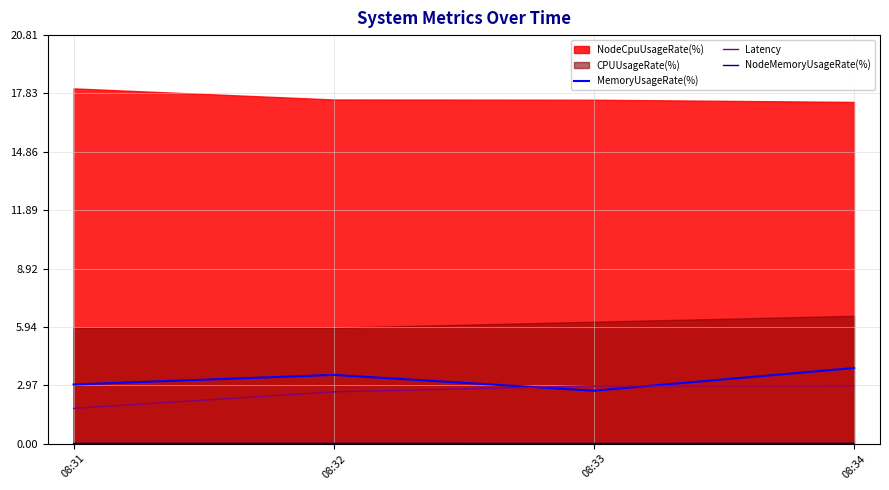

Rank the categories by NodeMemoryUsageRate(%) value from highest to lowest.

08:34, 08:31, 08:32, 08:33